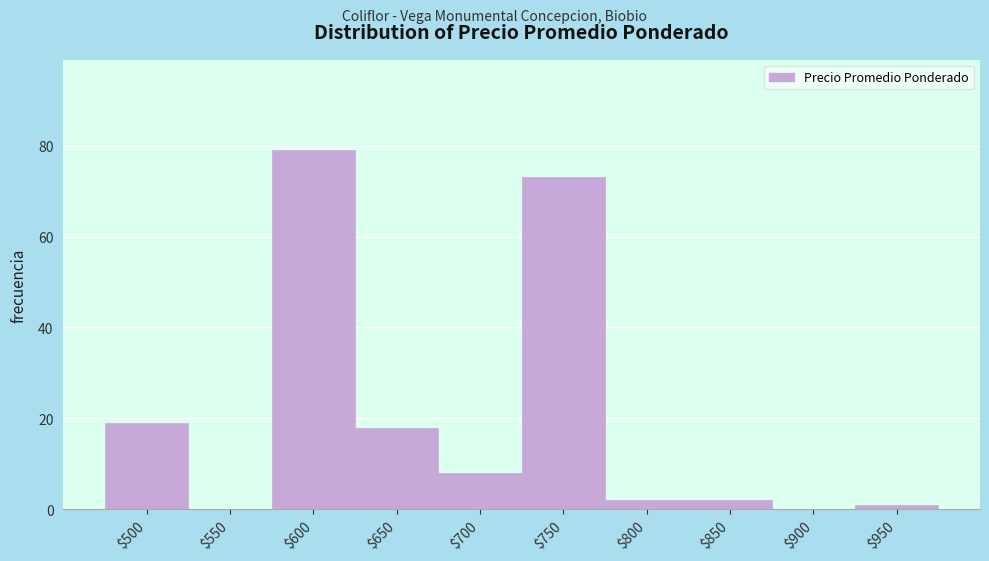

At which category does the chart reach its peak across all series?

$600